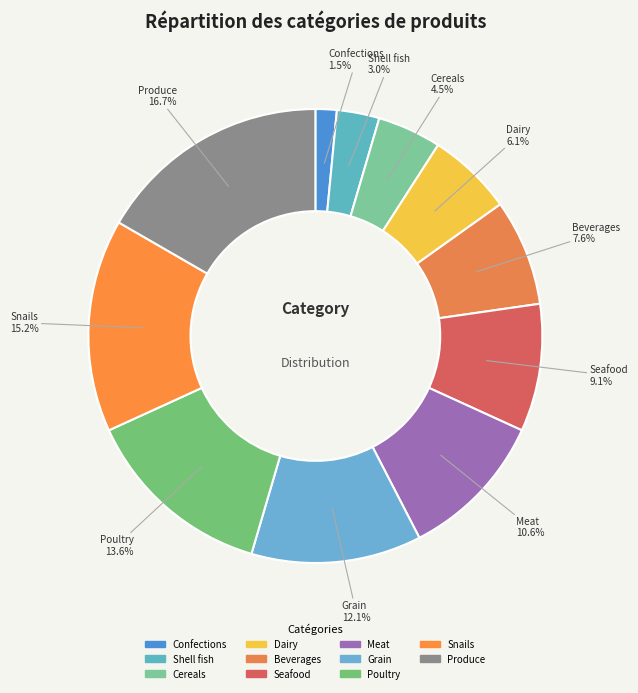

Which has a higher value, Produce or Beverages?

Produce